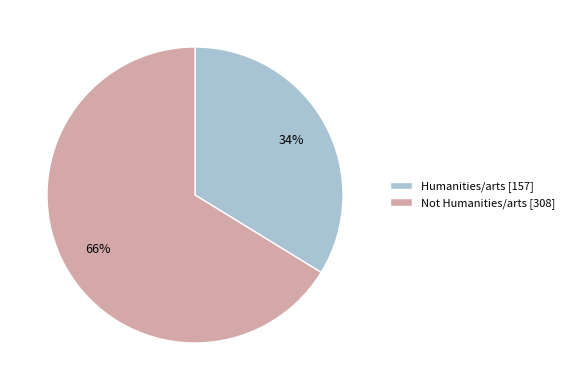

Approximately how many times larger is the value at Humanities/arts compared to Not Humanities/arts?

0.5